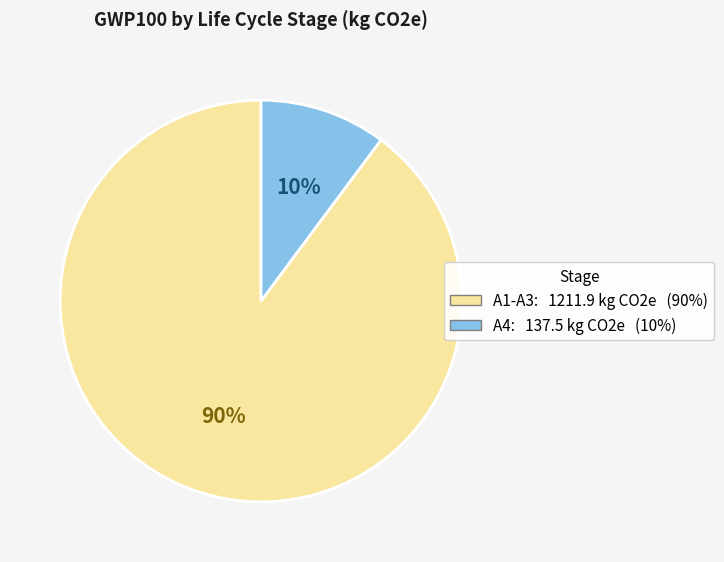

Does any single category account for the majority?

Yes